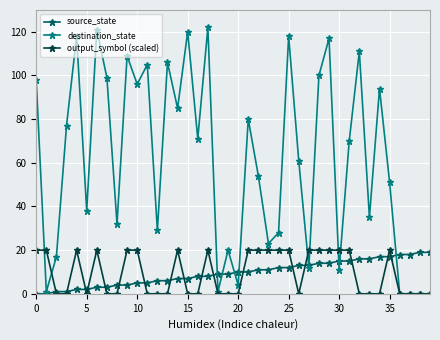

Which series has the largest total across all categories?

destination_state